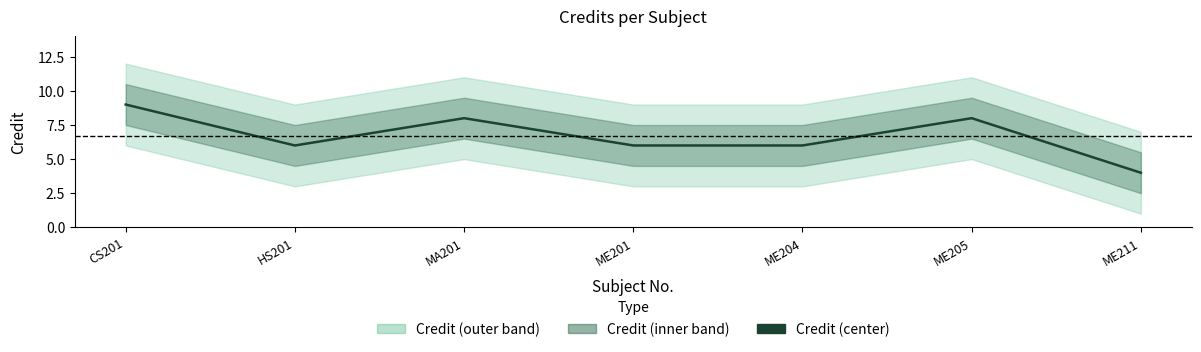

Reading left to right, what are all the values shown in this chart?

CS201=9	HS201=6	MA201=8	ME201=6	ME204=6	ME205=8	ME211=4